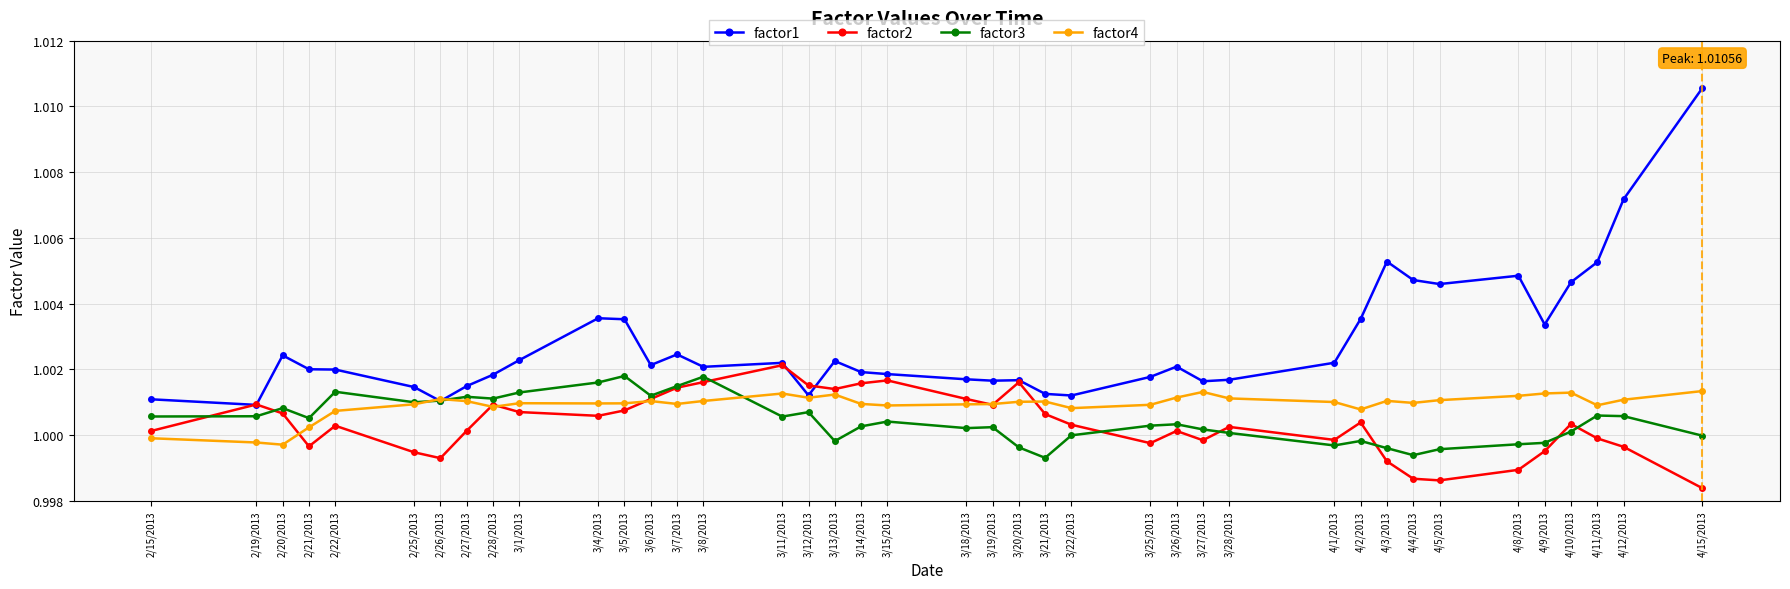

At which category does the chart reach its peak across all series?

4/15/2013